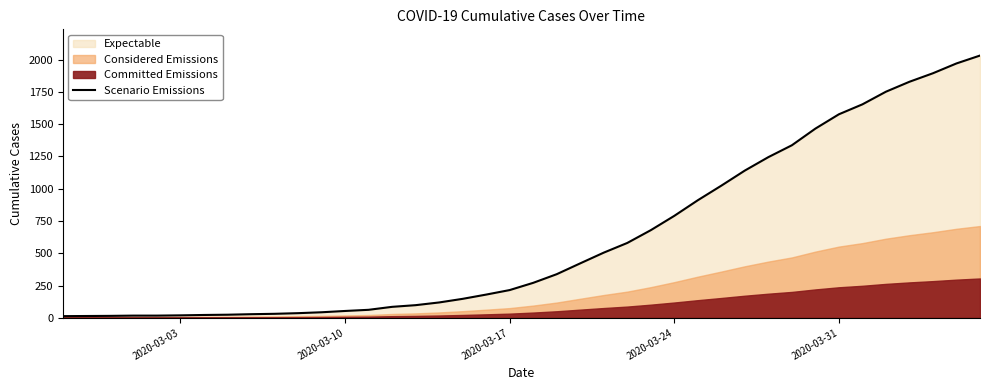

What is the maximum value for Scenario Emissions?

2032